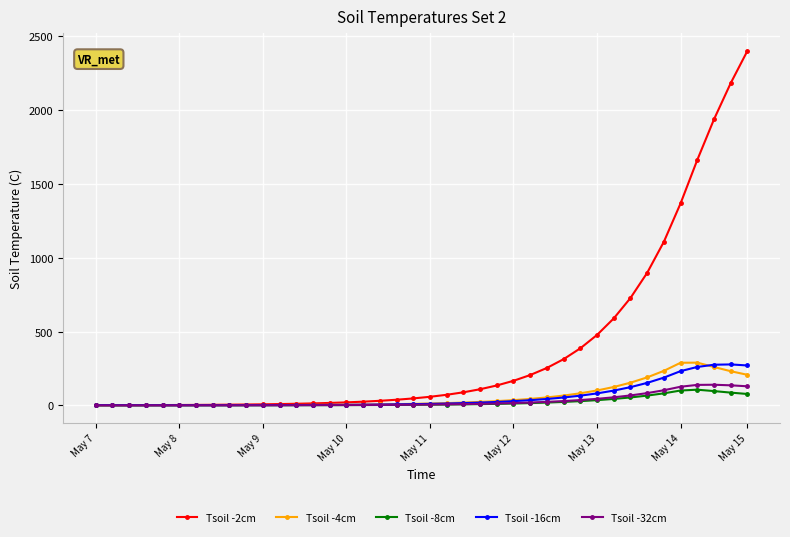

How many distinct data groups are displayed?

5